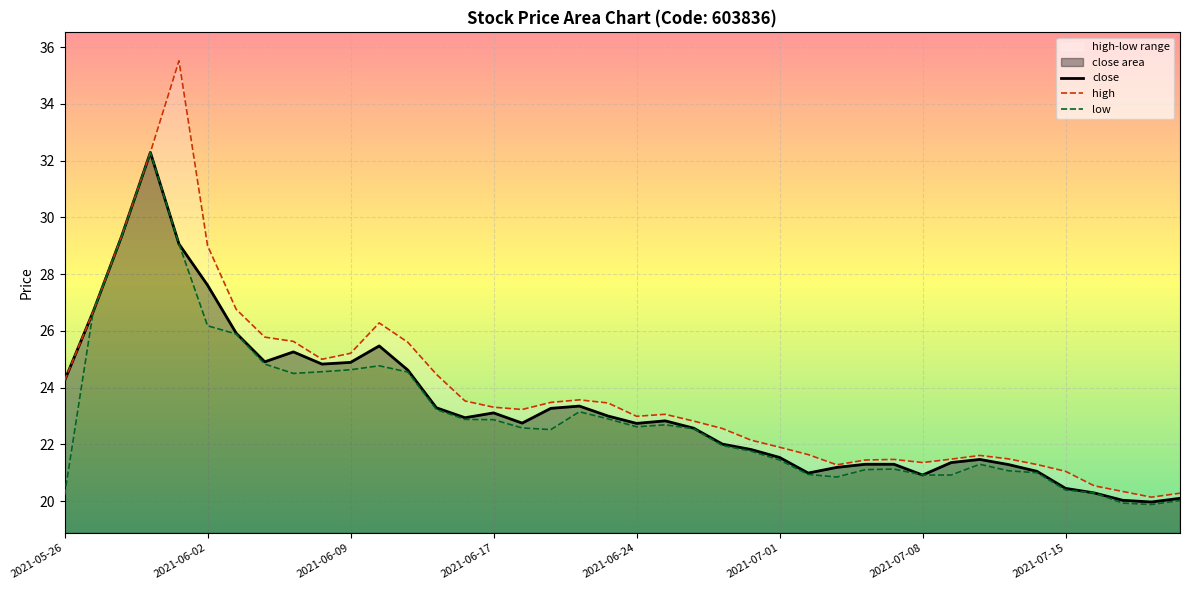

What is the difference between the maximum and minimum values in the low series?

12.4